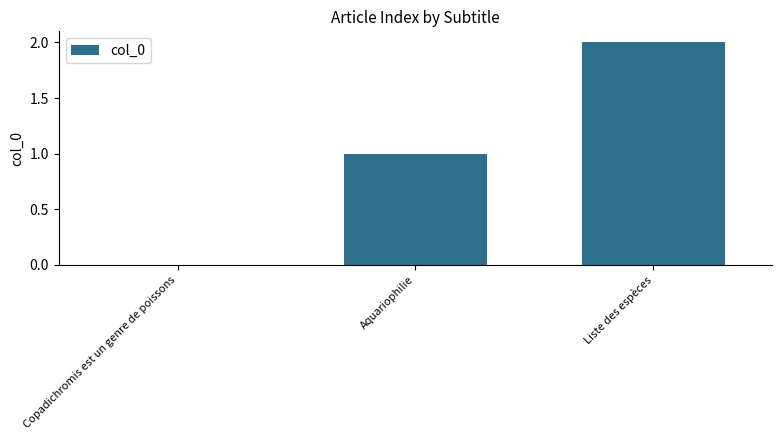

True or false: the data shows 2 at Liste des espèces.

True